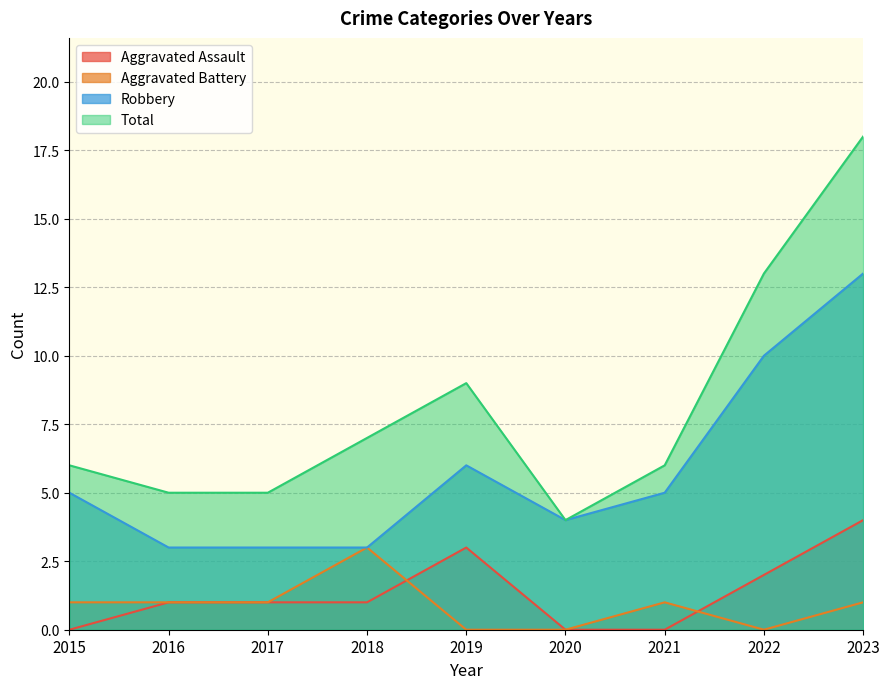

Does the chart have visible grid lines?

Yes